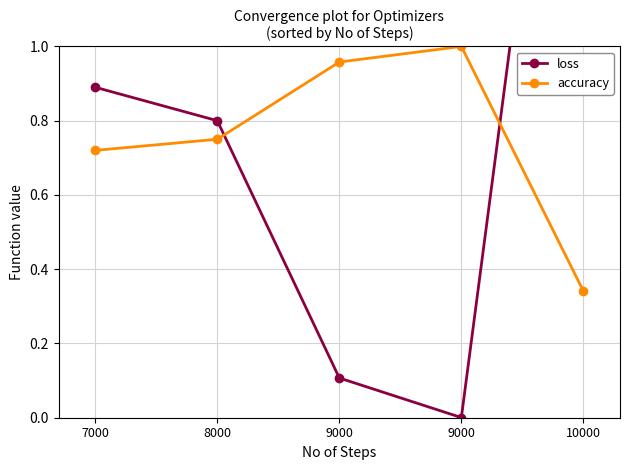

How many data points does each series have?

5